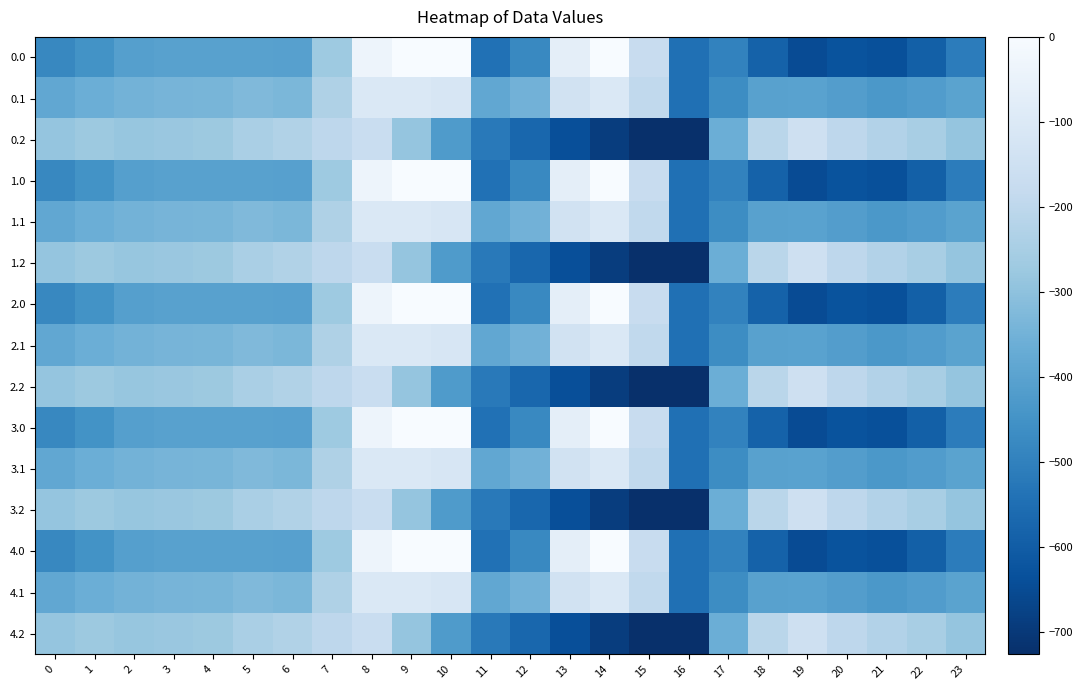

What is the smallest value displayed?

-726.6